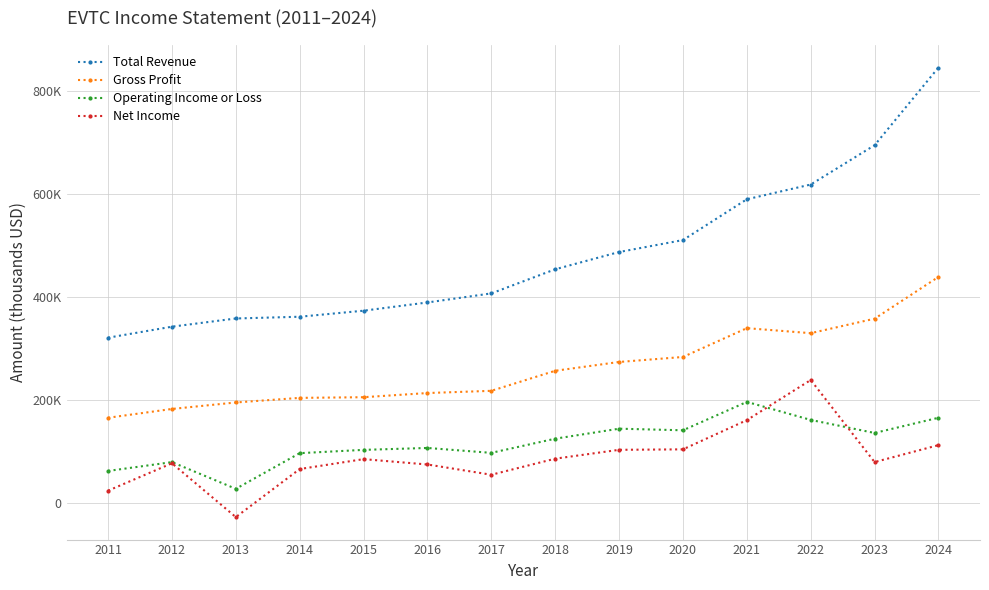

List the series in order of their peak value, lowest first.

Operating Income or Loss, Net Income, Gross Profit, Total Revenue